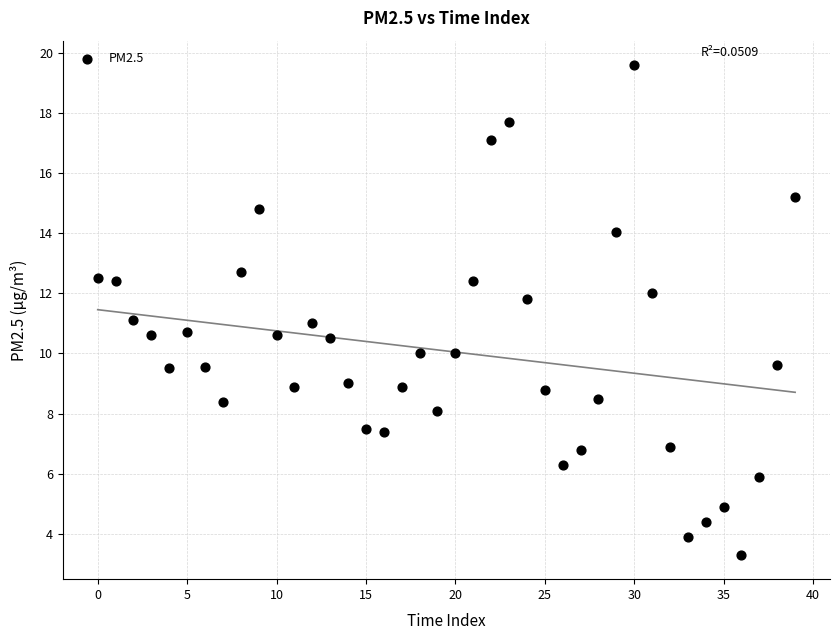

What is the range of Y values (max minus min)?

16.3